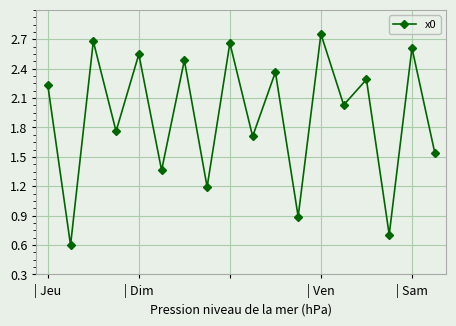

True or false: there are more than 2 points higher than both neighbors.

True